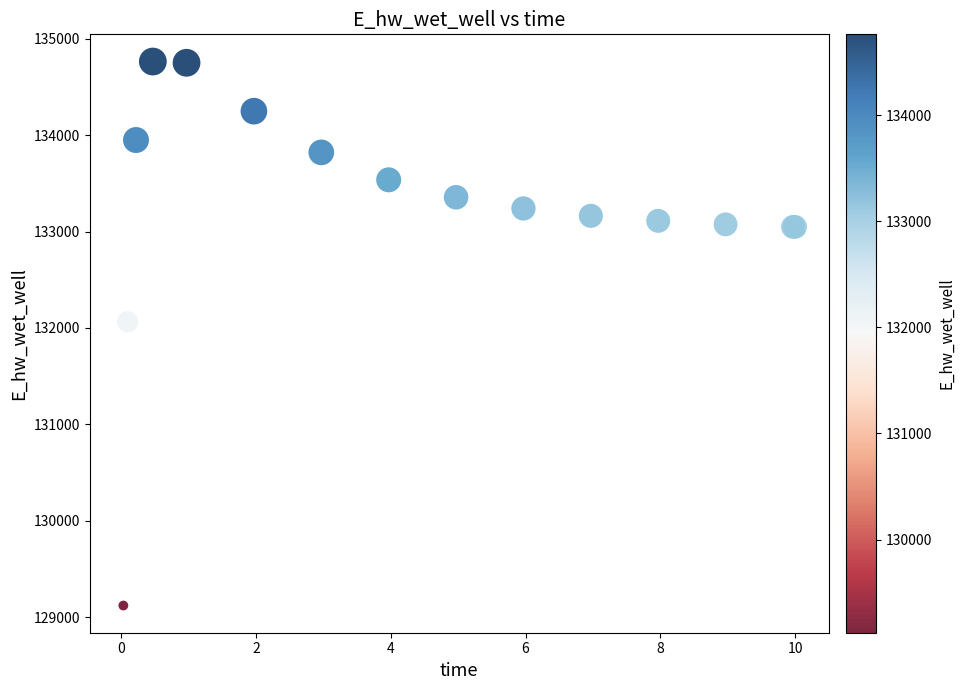

What Y value in the scatter plot is closest to 131942?

132065.4